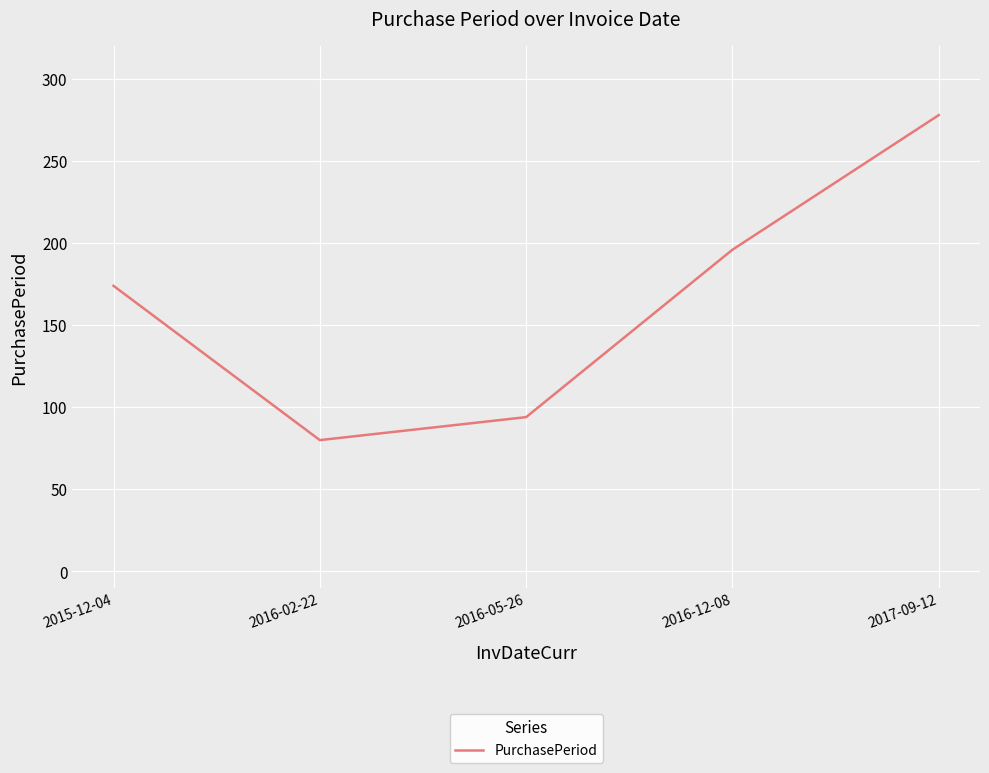

Reading left to right, transcribe all the data shown in this chart.

174	80	94	196	278